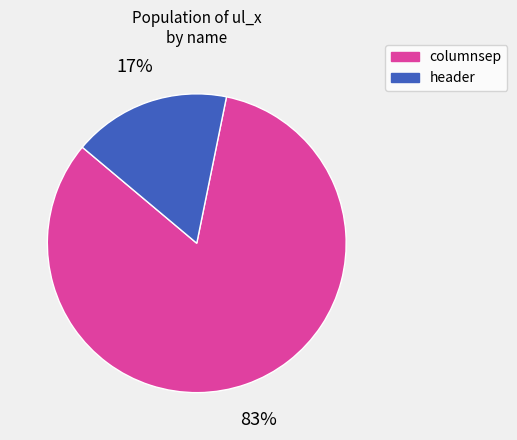

Do header and columnsep together represent more than half of the pie?

Yes